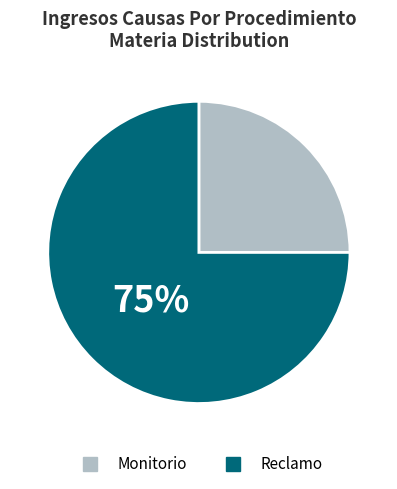

What is the ratio of the value at Monitorio to the value at Reclamo?

0.3